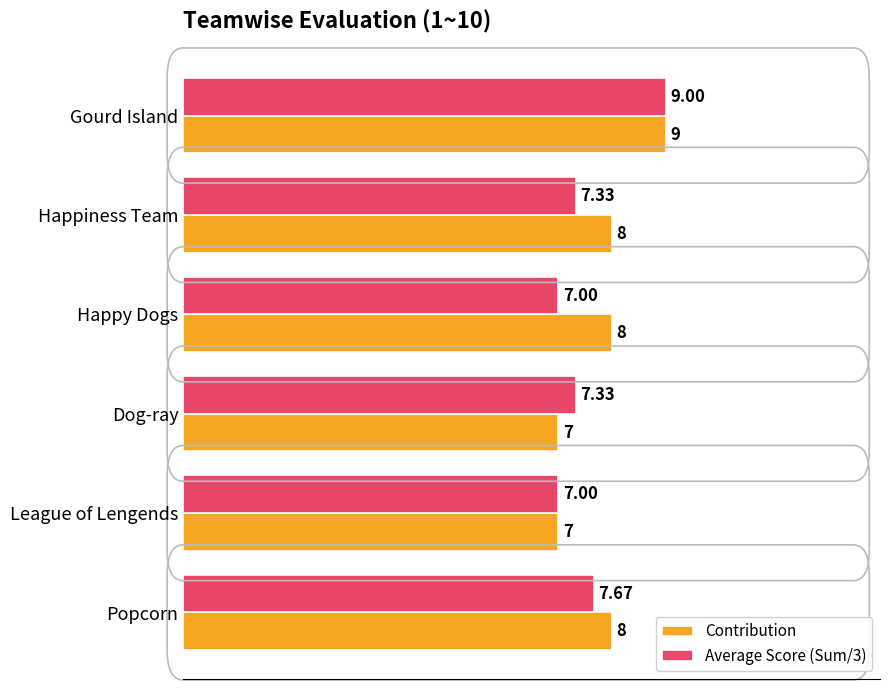

Rank the series at Happiness Team from highest to lowest value.

Contribution, Average Score (Sum/3)